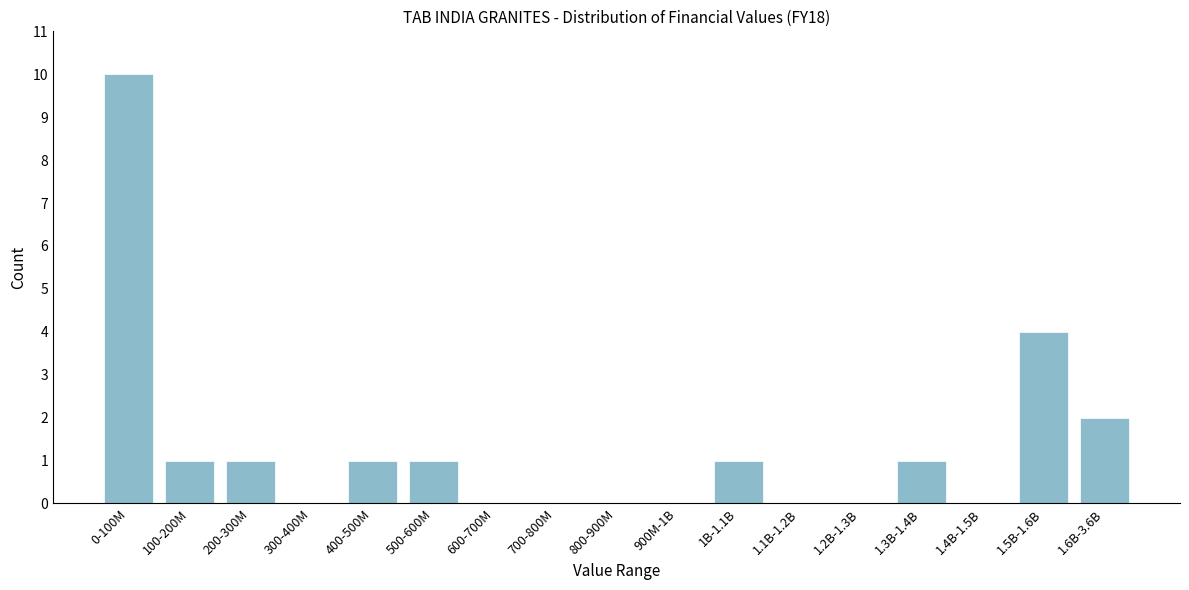

Reading right to left, transcribe all the data shown in this chart.

1.6B-3.6B=2	1.5B-1.6B=4	1.4B-1.5B=0	1.3B-1.4B=1	1.2B-1.3B=0	1.1B-1.2B=0	1B-1.1B=1	900M-1B=0	800-900M=0	700-800M=0	600-700M=0	500-600M=1	400-500M=1	300-400M=0	200-300M=1	100-200M=1	0-100M=10